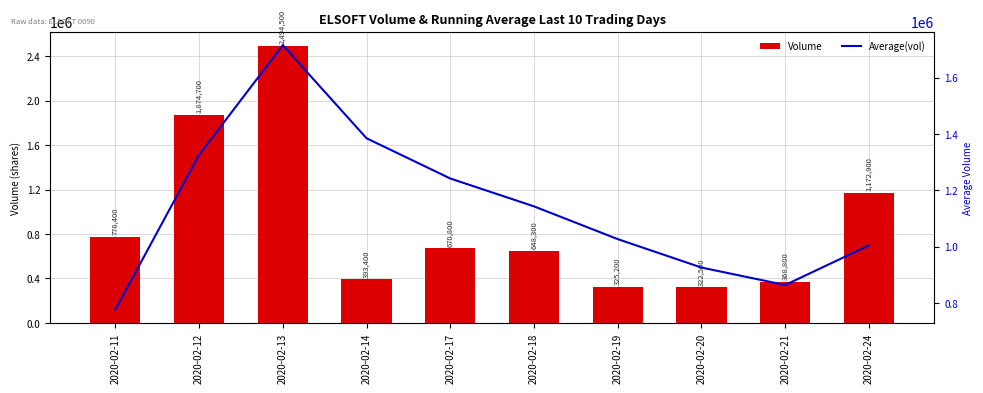

List the series in order of their overall mean, lowest first.

Volume, Average(vol)